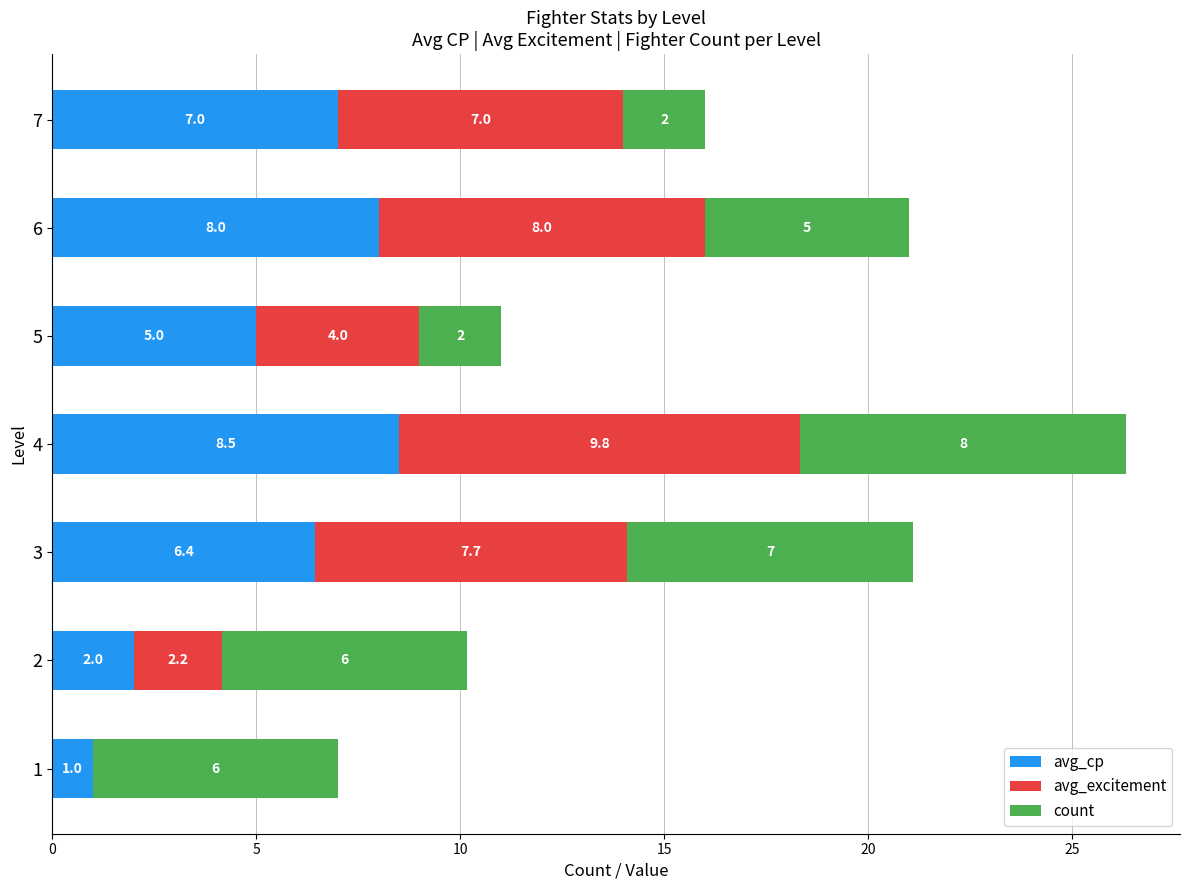

At which label is avg_cp closest to 4?

5